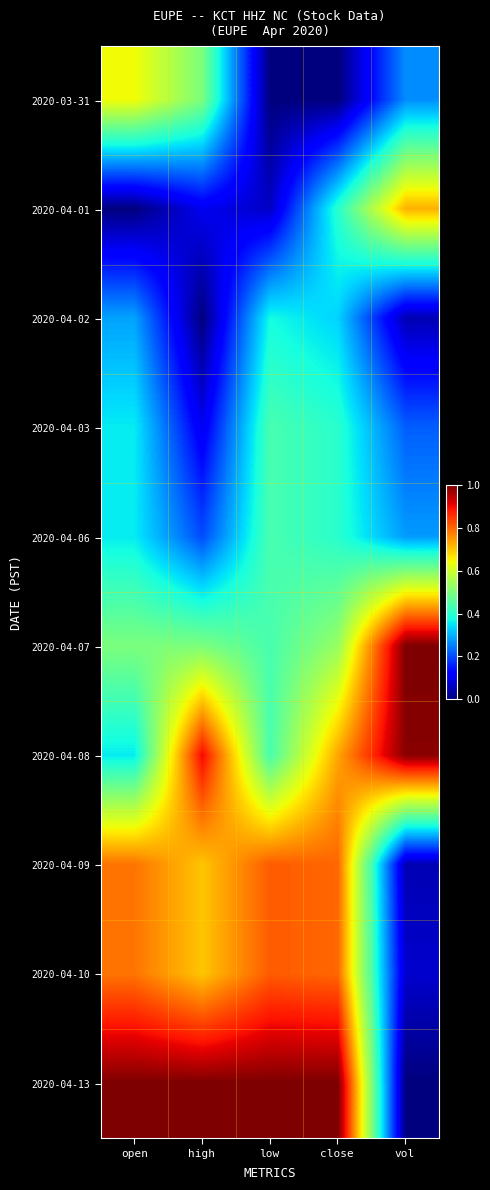

How many series are shown in this chart?

10